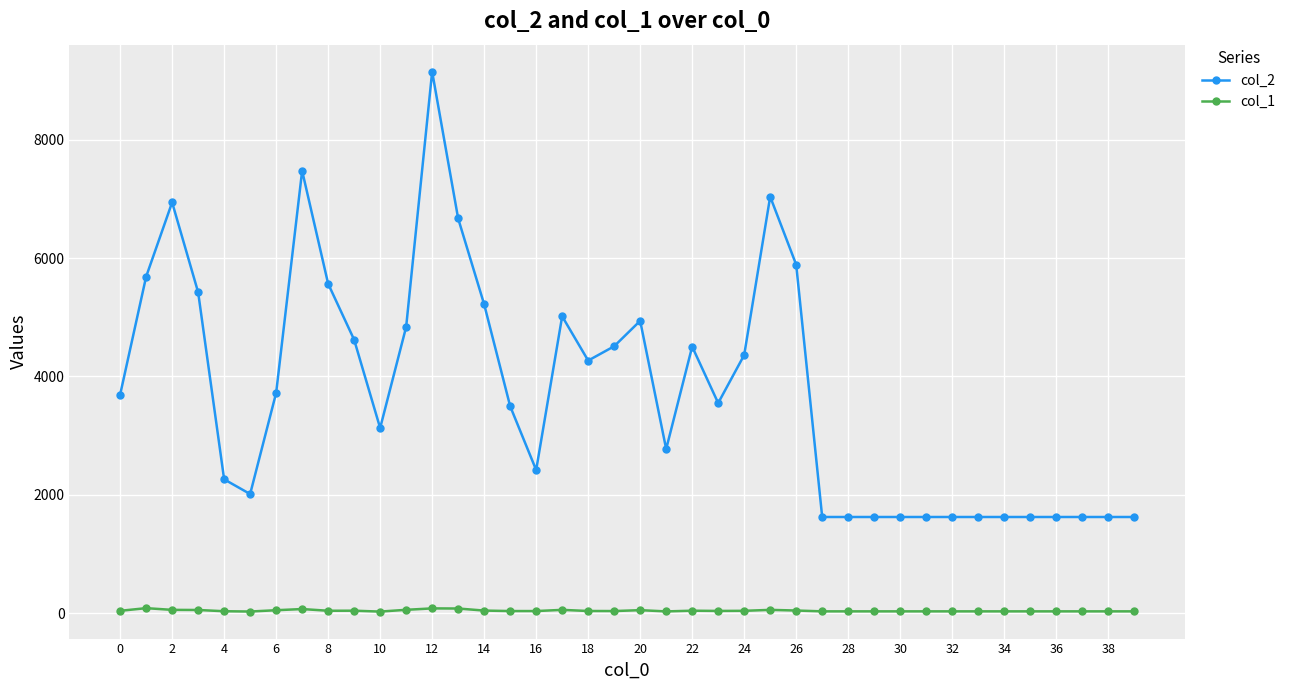

True or false: col_2 and col_1 intersect in this chart.

False